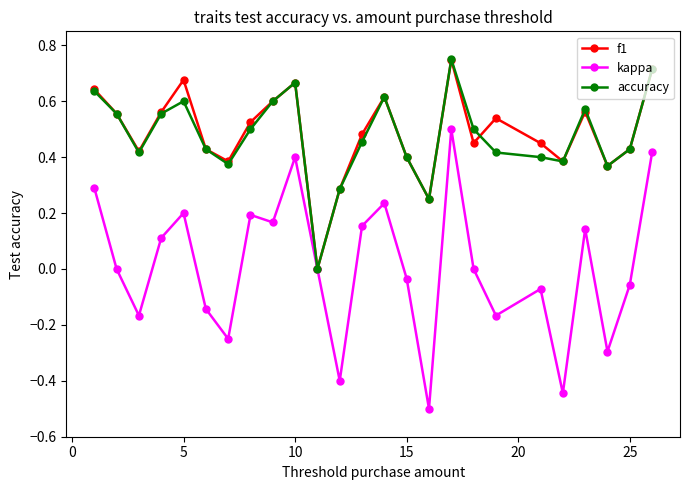

How many interior local peaks does the f1 series have?

6